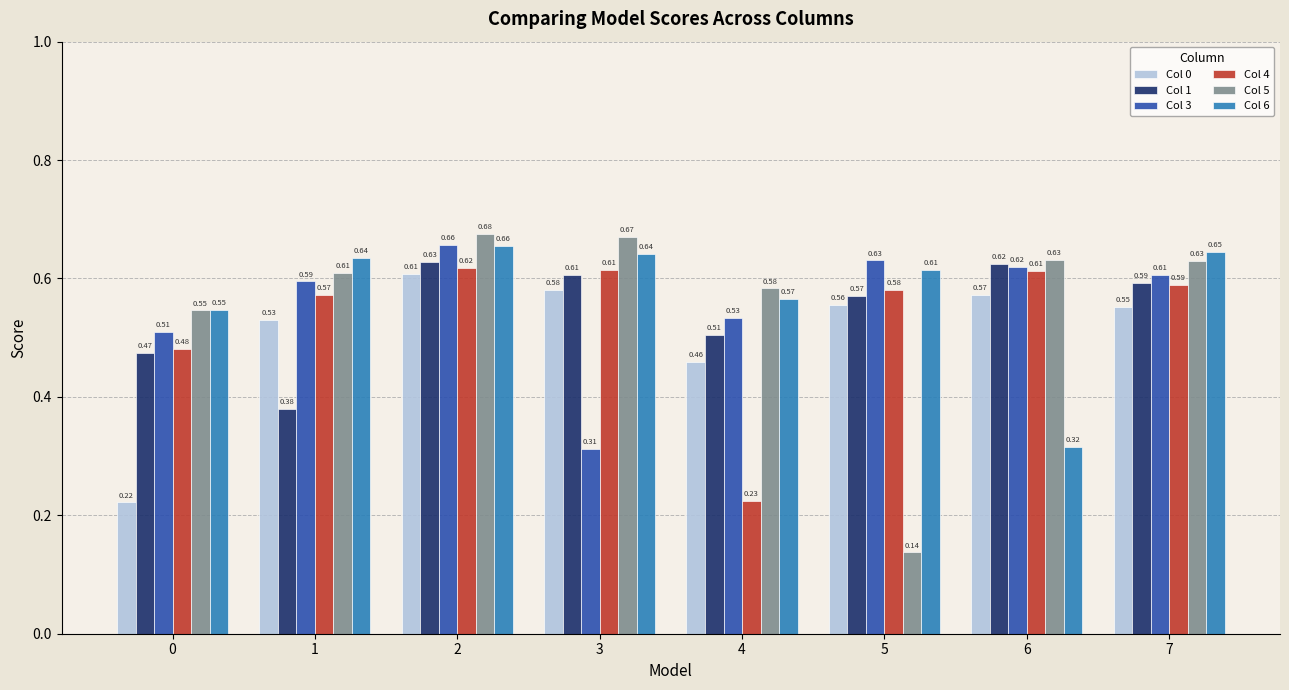

How many bars are there in total?

48